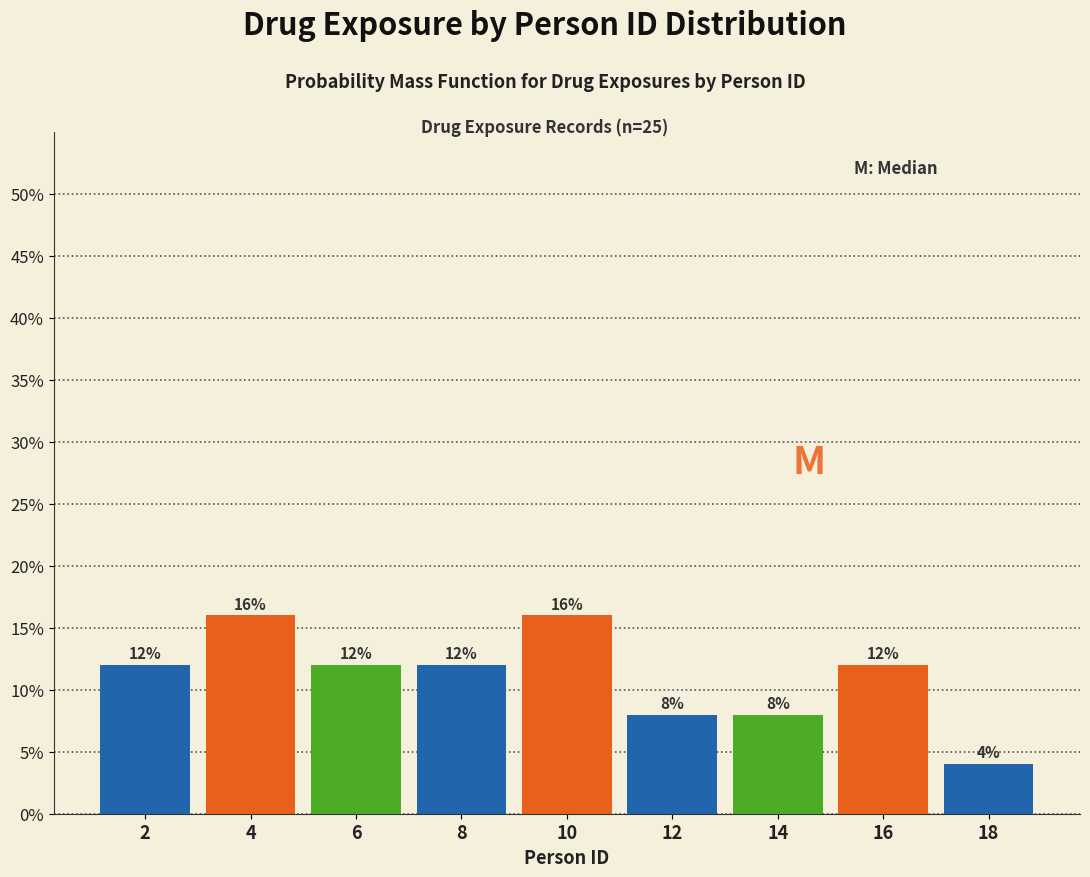

Reading right to left, list all the values displayed in this chart.

18=4	16=12	14=8	12=8	10=16	8=12	6=12	4=16	2=12